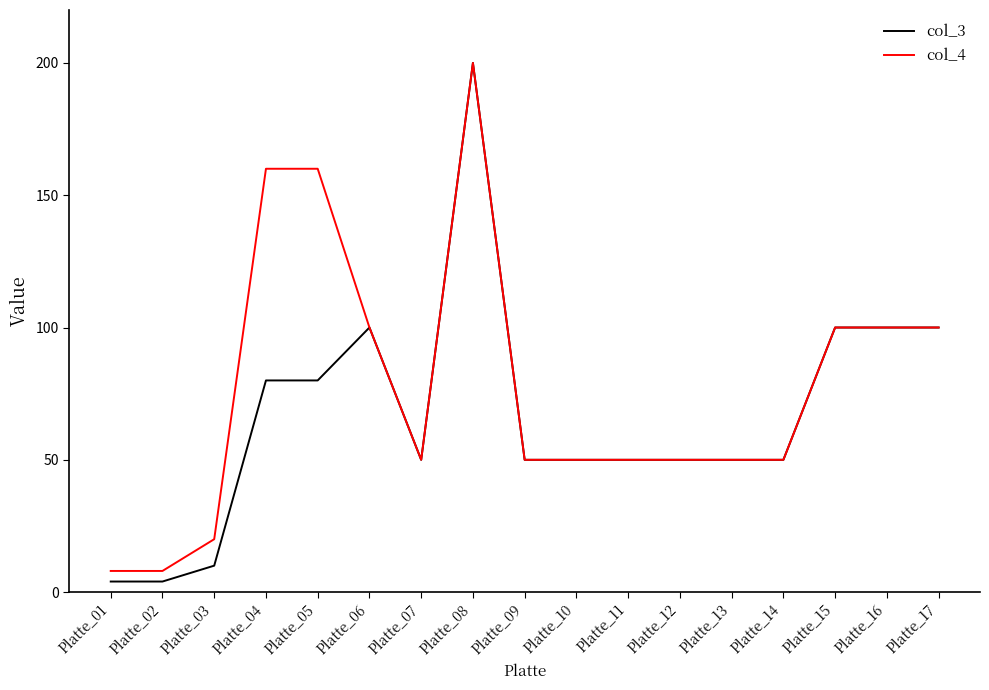

The value of col_3 at Platte_17 is 155. True or false?

False